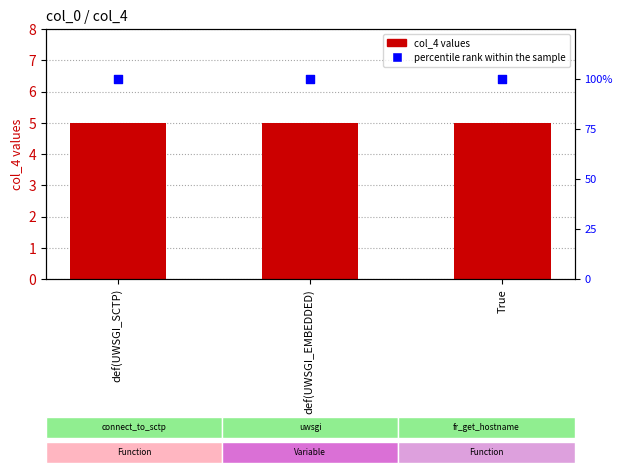

Which series contains the highest Y value?

percentile rank within the sample